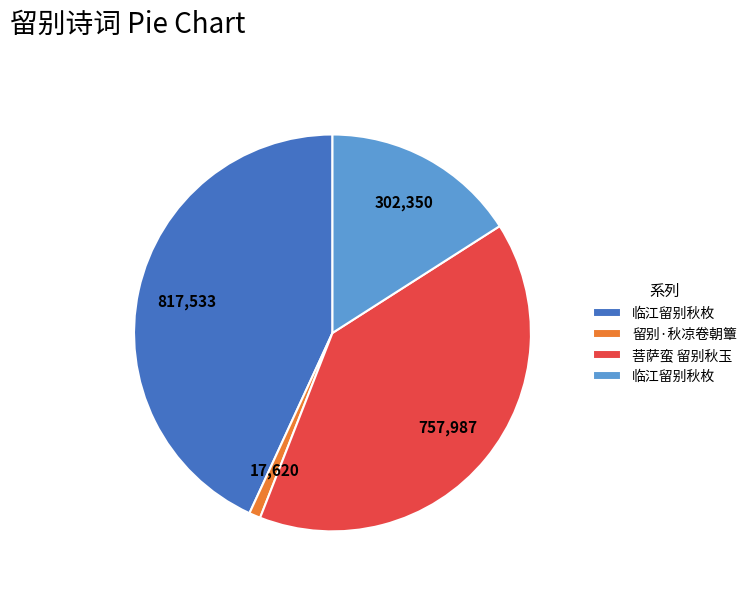

Does any single category account for the majority?

No